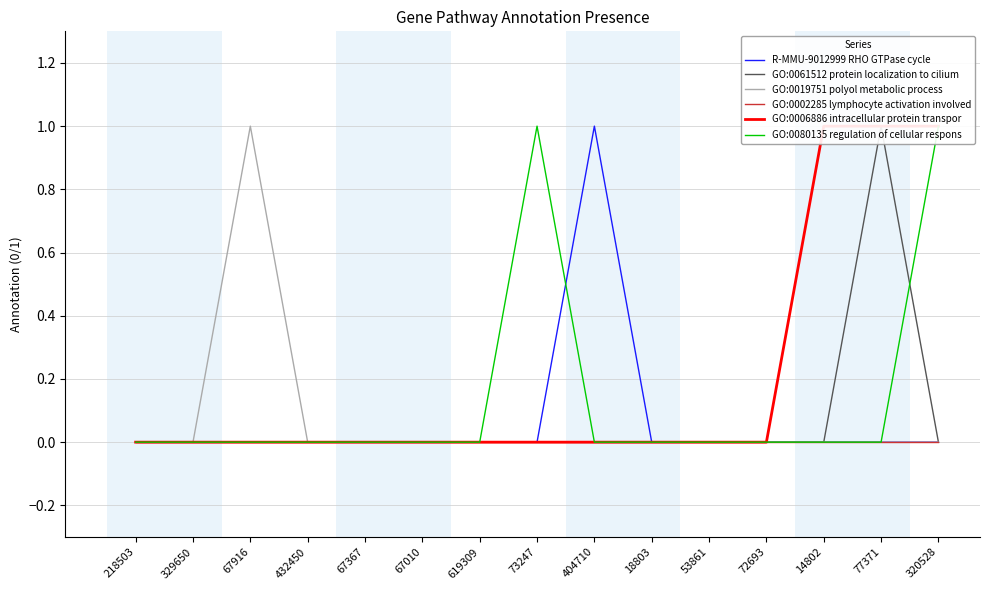

Which series has the widest spread of values?

R-MMU-9012999 RHO GTPase cycle